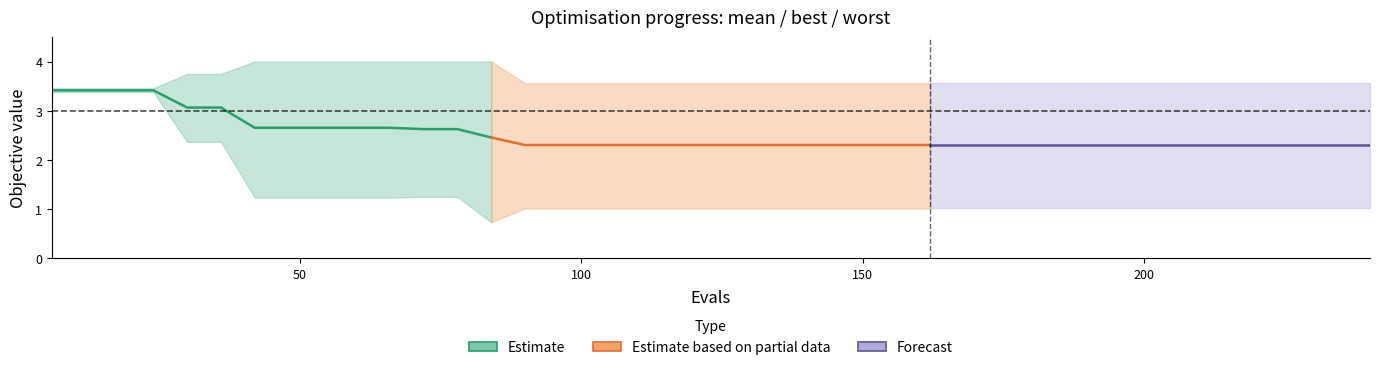

Reading left to right, transcribe all the data shown in this chart.

mean (Estimate): 3.4	3.4	3.4	3.4	3.1	3.1	2.7	2.7	2.7	2.7	2.7	2.6	2.6	2.5
mean (Estimate partial): 2.5	2.3	2.3	2.3	2.3	2.3	2.3	2.3	2.3	2.3	2.3	2.3	2.3	2.3
mean (Forecast): 2.3	2.3	2.3	2.3	2.3	2.3	2.3	2.3	2.3	2.3	2.3	2.3	2.3	2.3